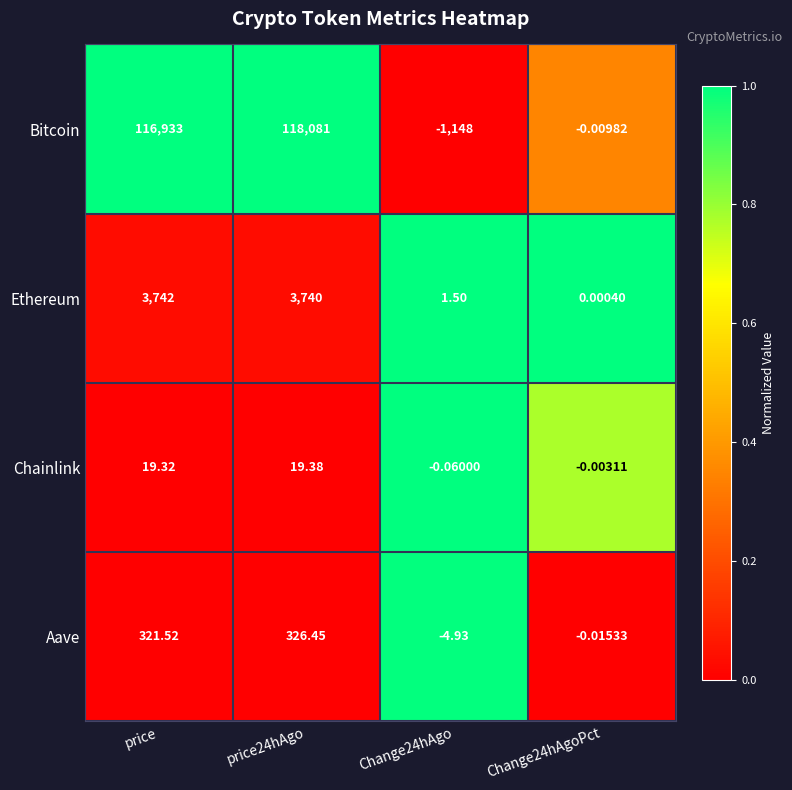

Rank the series by their maximum value, from highest to lowest.

Bitcoin, Ethereum, Aave, Chainlink